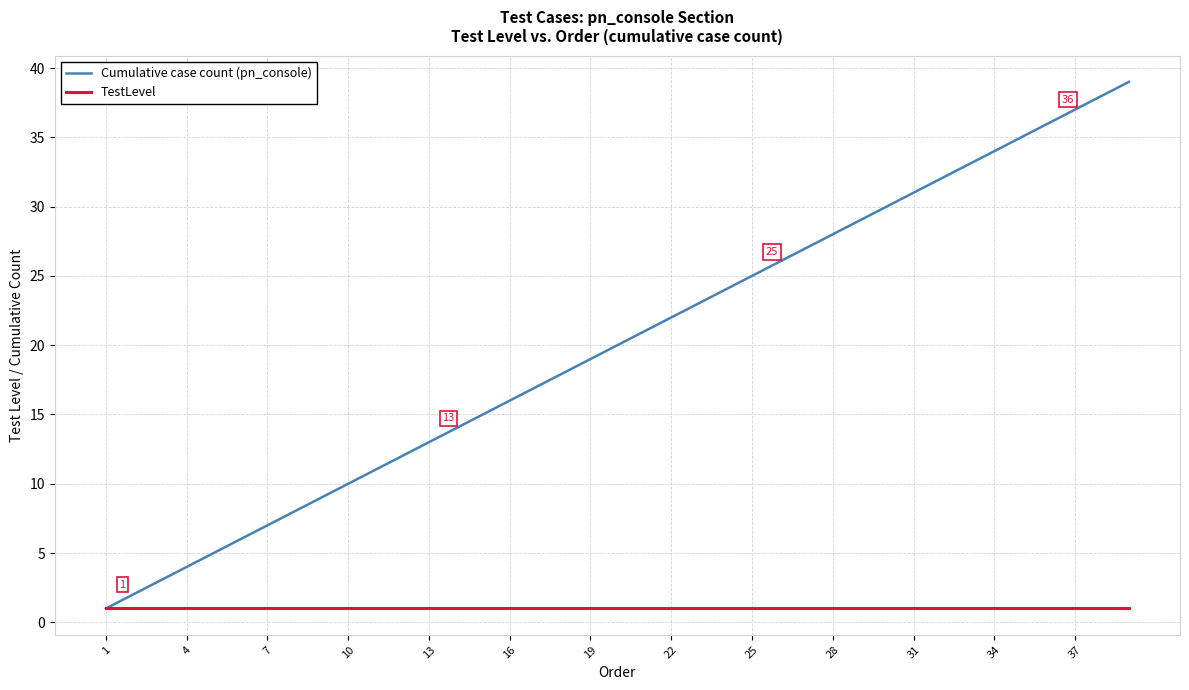

Which series has the largest total across all categories?

Cumulative case count (pn_console)